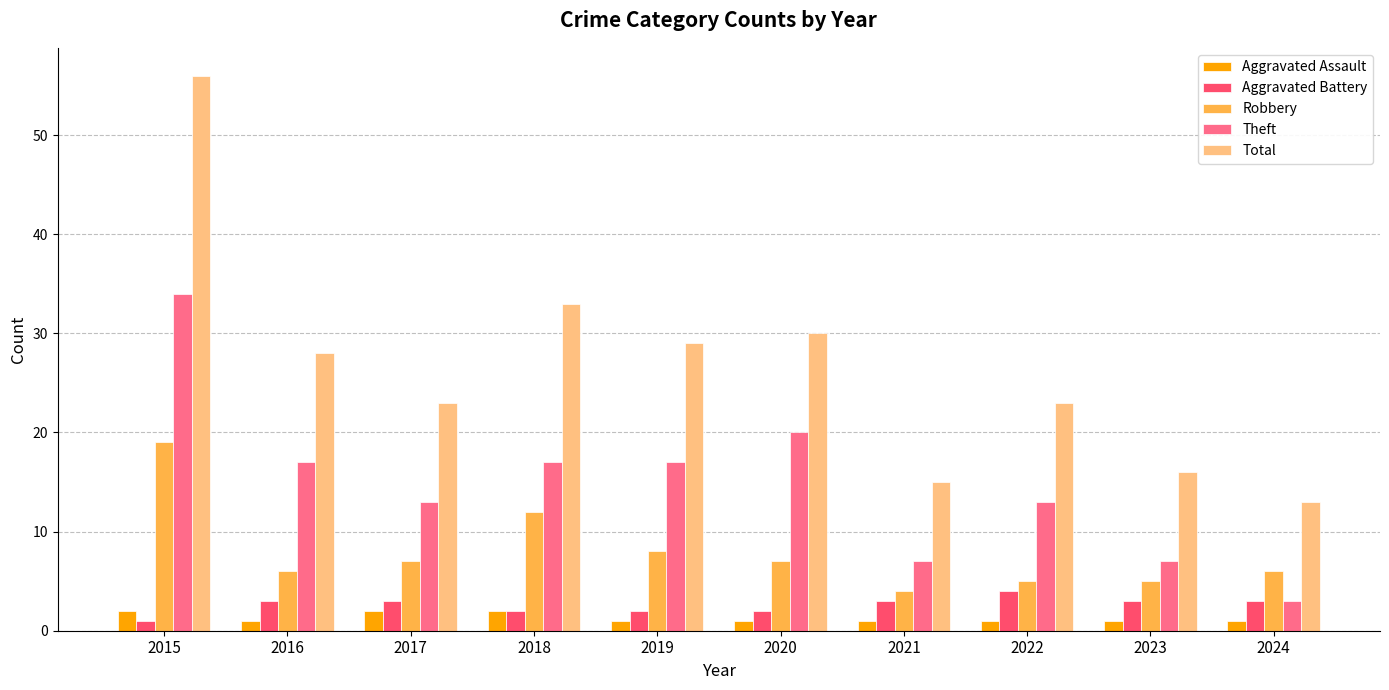

At how many categories does at least one series exceed 36?

1